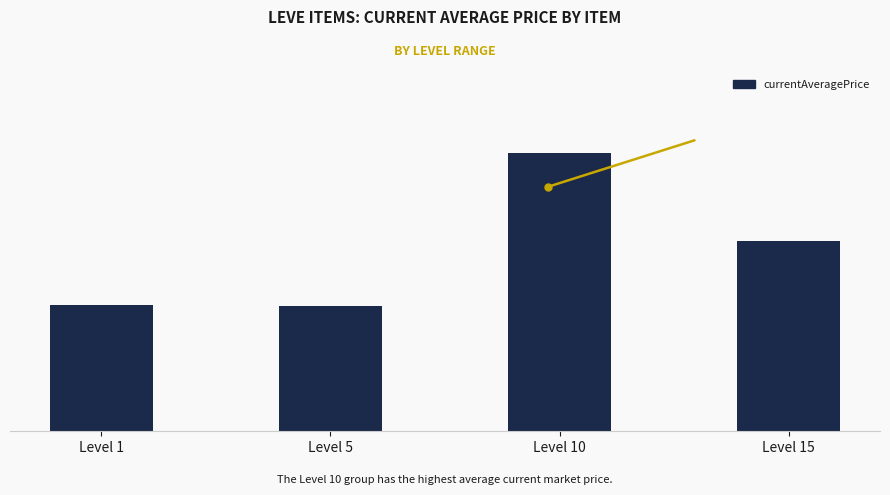

Are the bars horizontal?

No